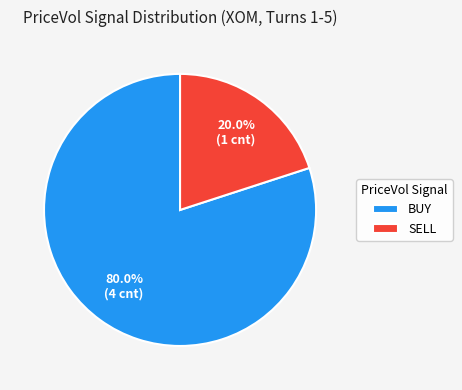

What is the majority slice?

BUY